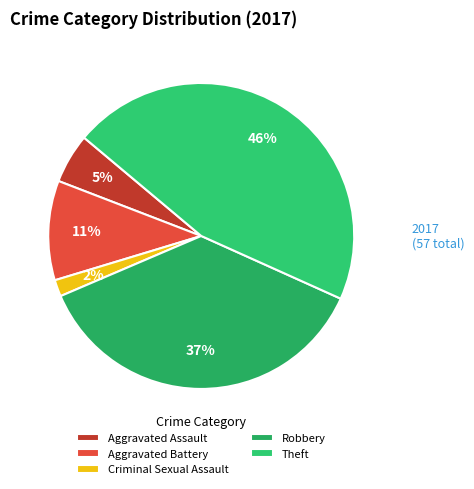

What is the total percentage of Robbery and Aggravated Assault?

42.1%